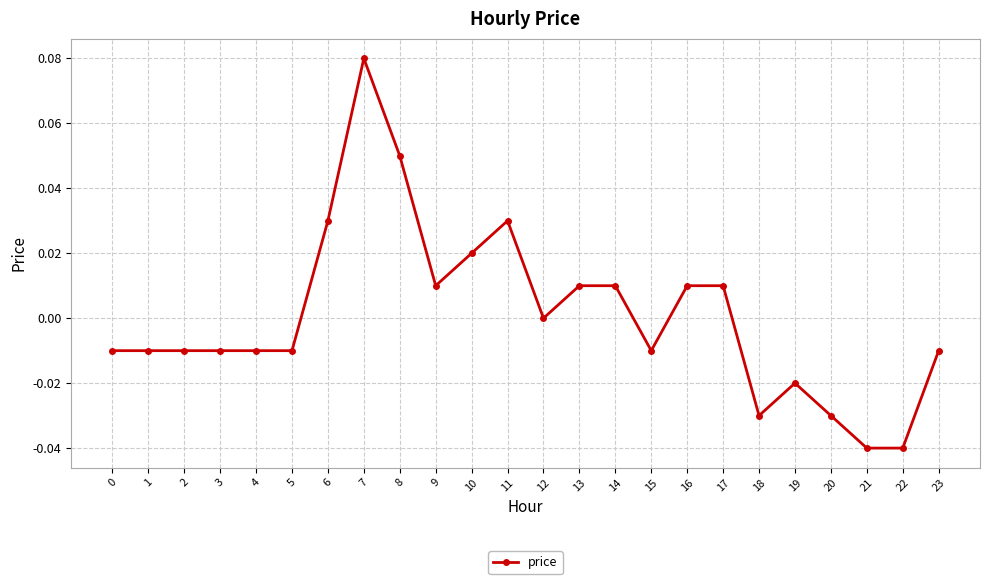

True or false: the data has more than 1 interior local peaks.

True